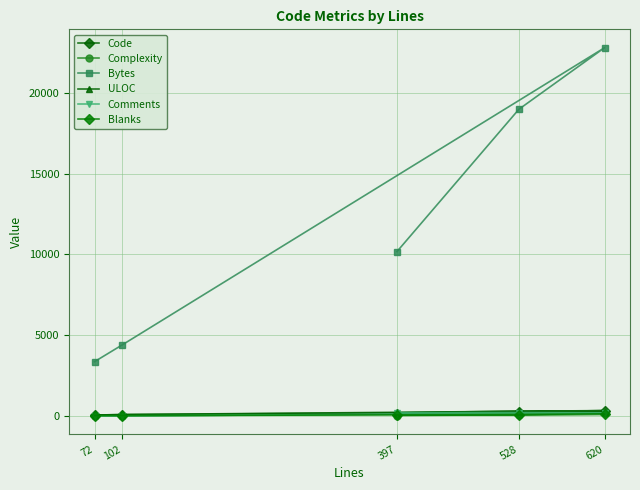

The Blanks series shows 71 at 528. True or false?

True